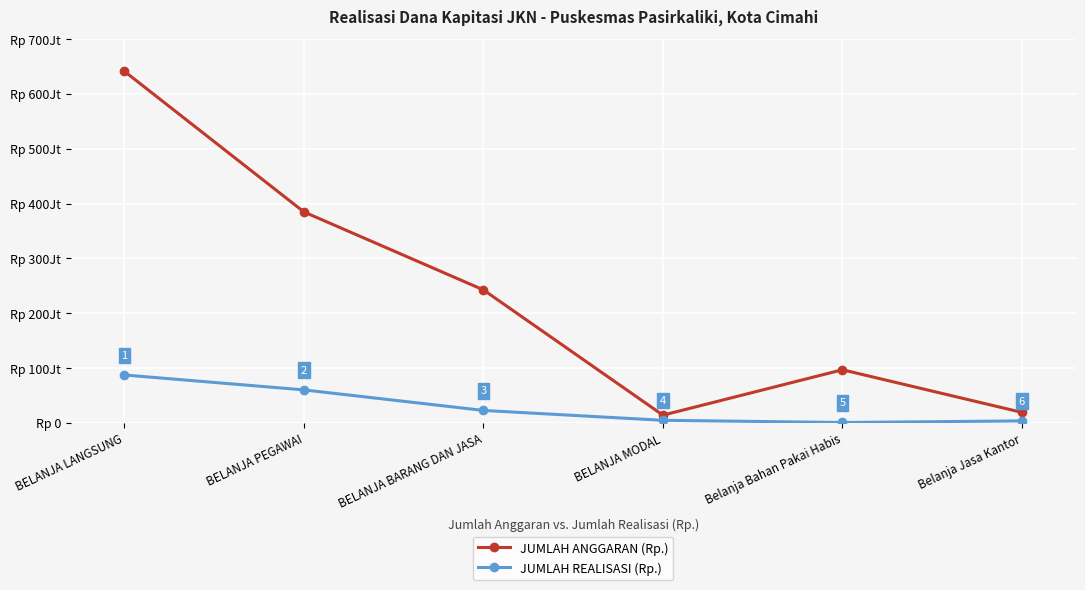

Is this an area chart (filled region under the line)?

No